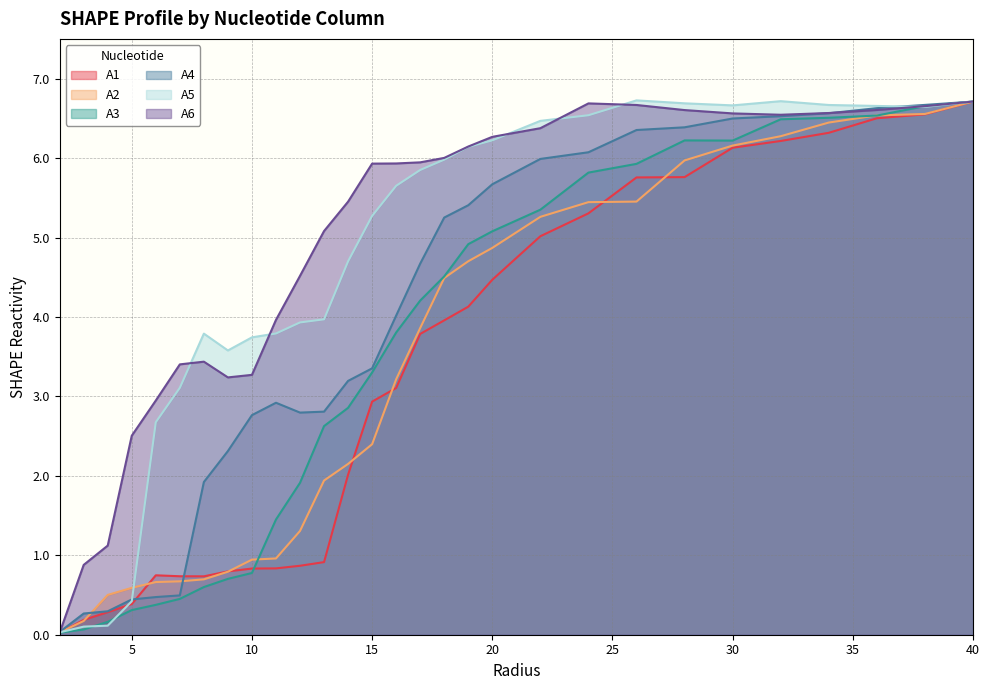

Between 5.0 and 13.0, which series saw the biggest shift?

A5